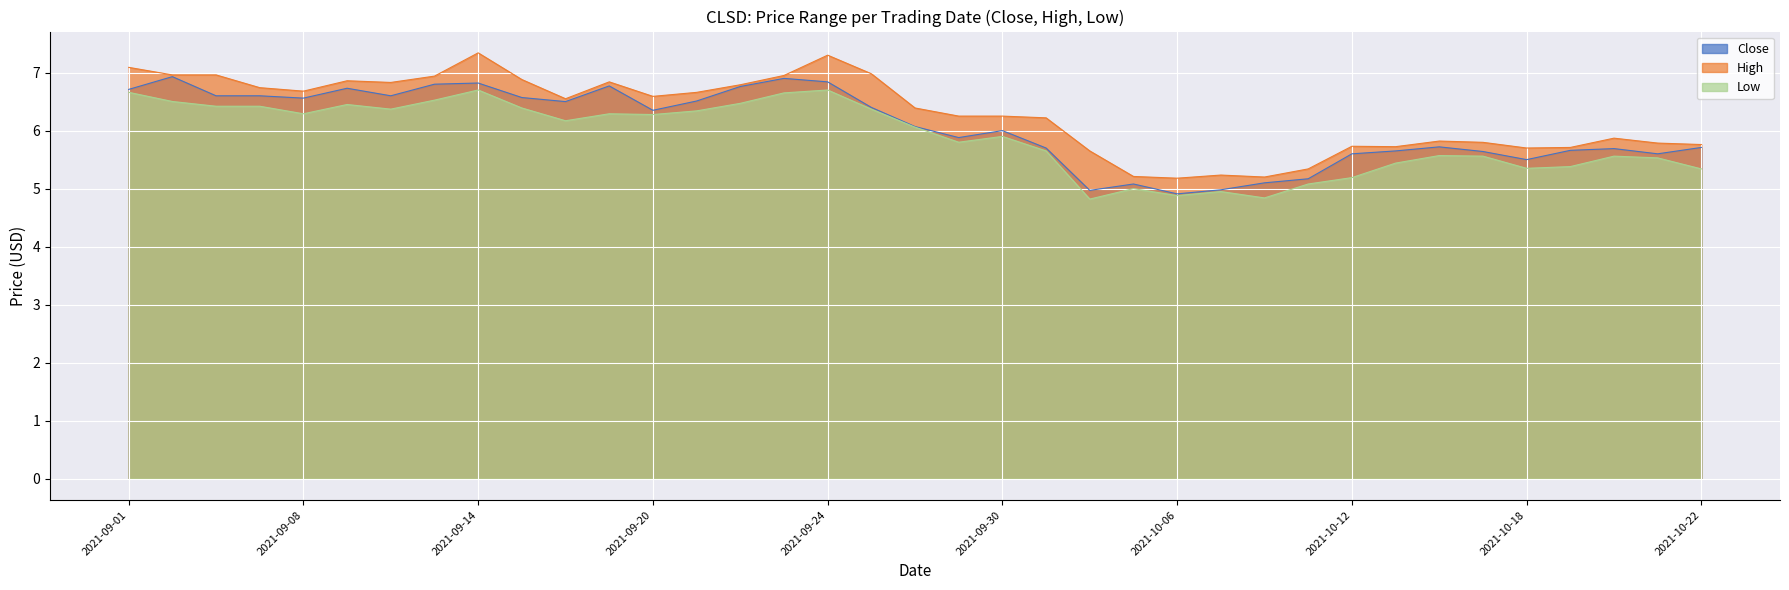

What value does the Close series have at 2021-09-07?

6.6